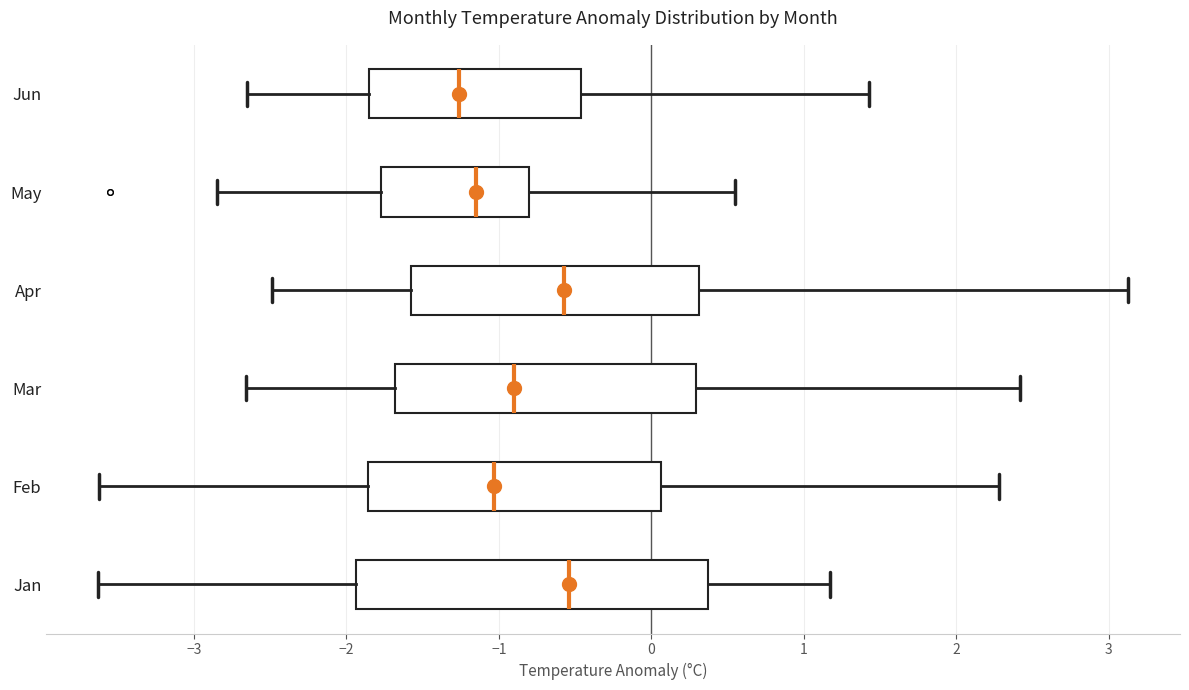

Which box is the widest, from its left edge to its right edge?

Jan